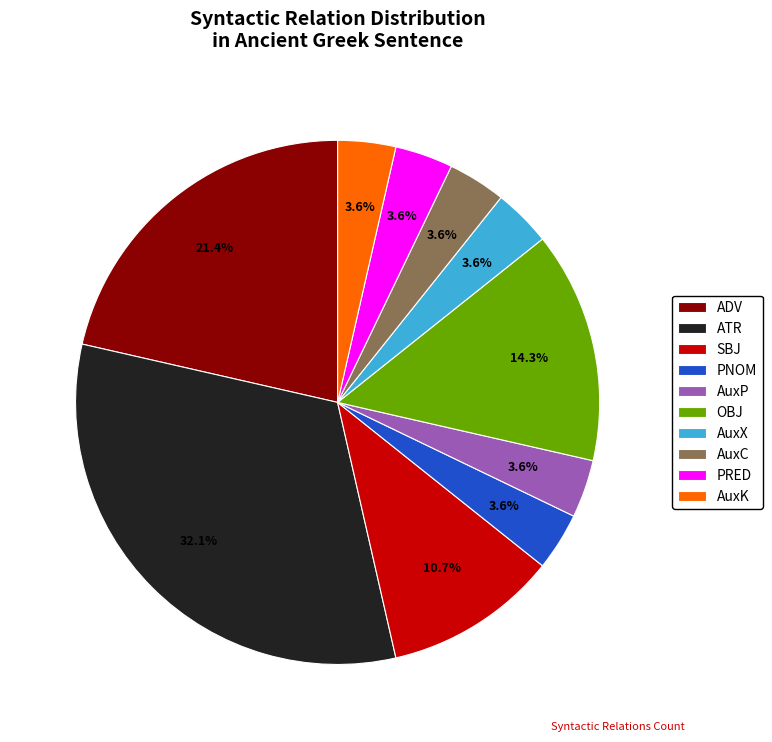

The AuxC slice represents 16% of the pie. True or false?

False